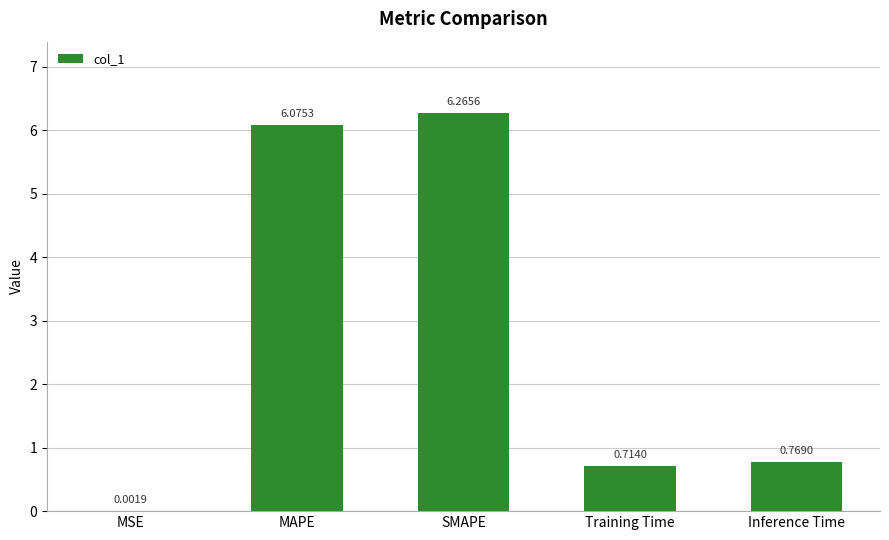

What is the sum of all values?

13.8